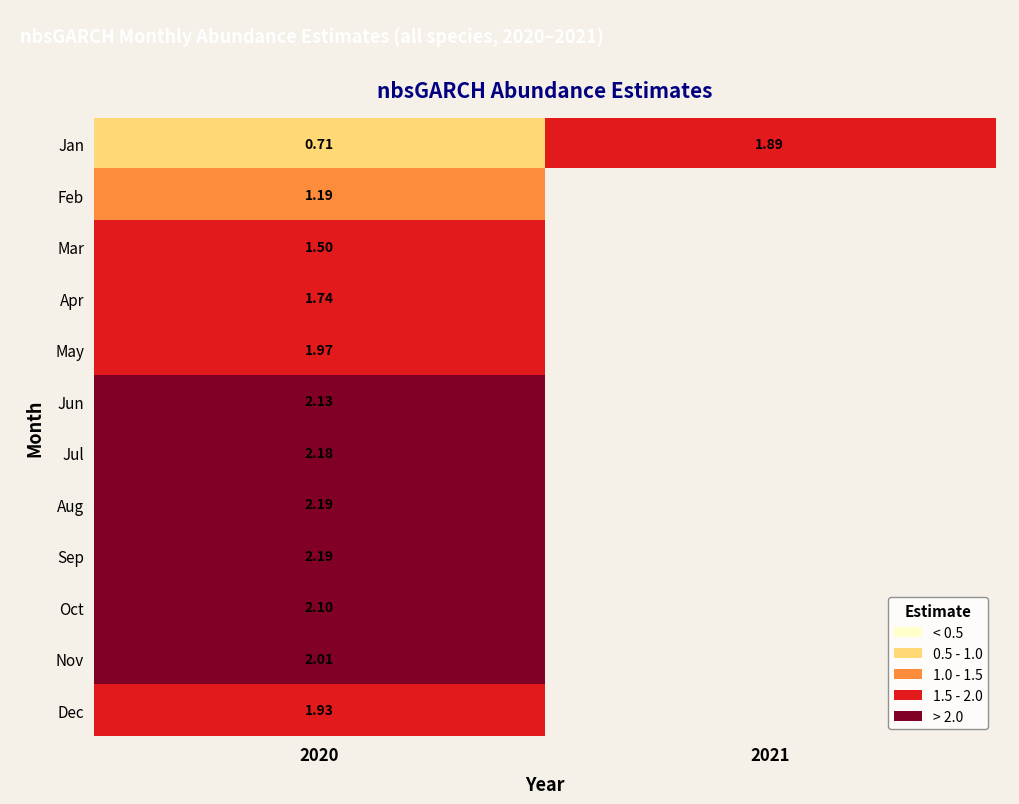

Is the value of Dec at 2020 greater than the value of Oct at 2020?

No